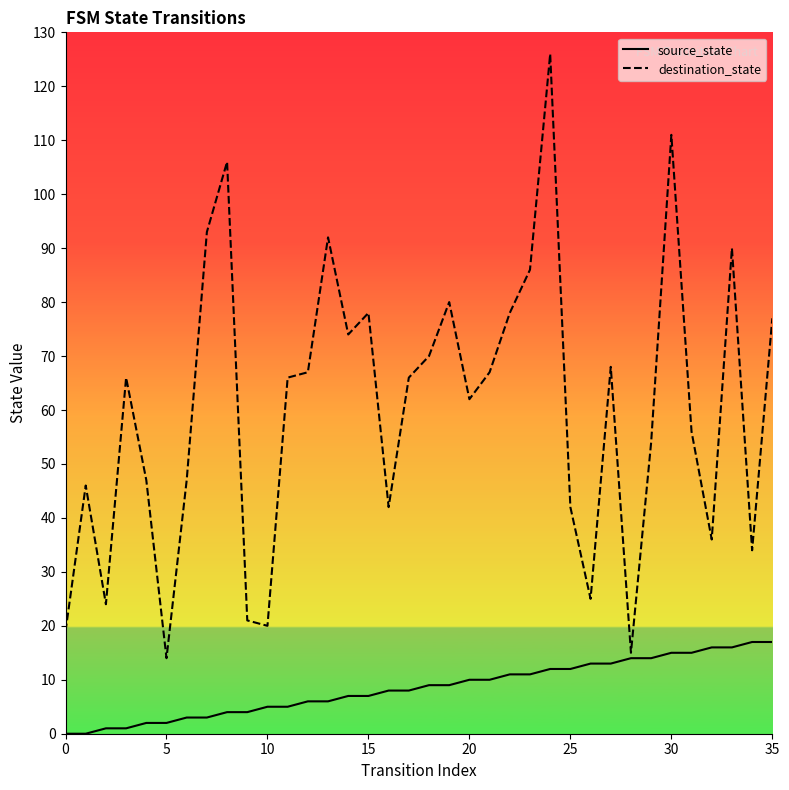

What are all the series names shown in the legend?

source_state, destination_state